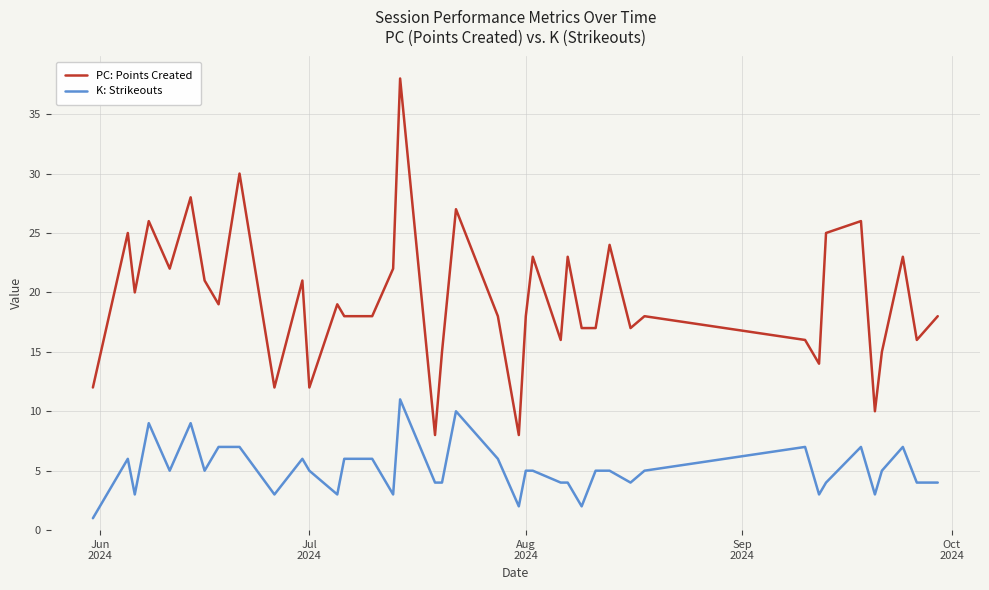

True or false: PC: Points Created and K: Strikeouts cross at least once.

False